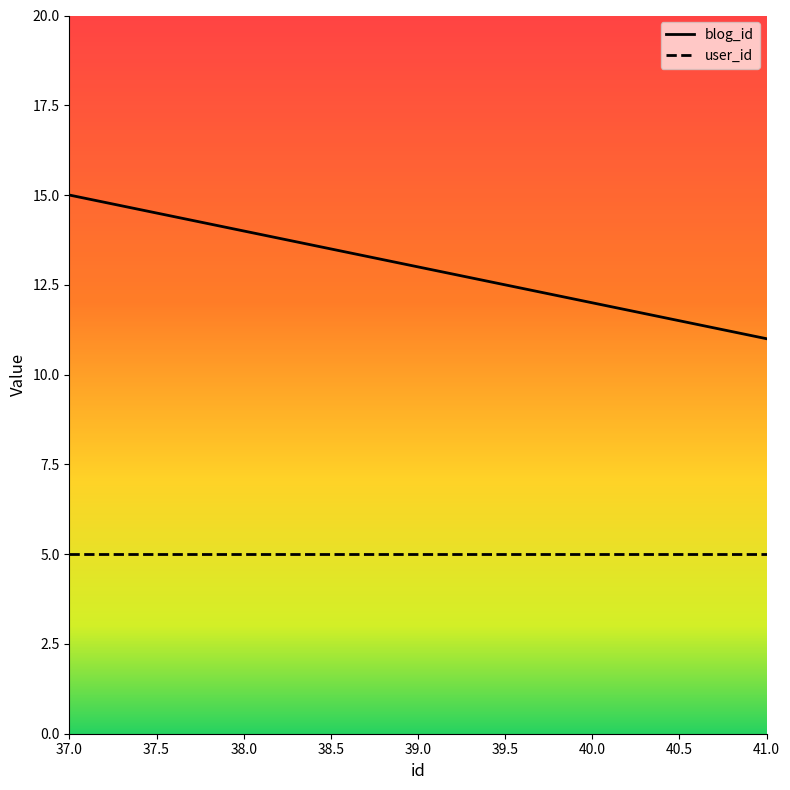

The value of user_id at 37.0 is 2. True or false?

False